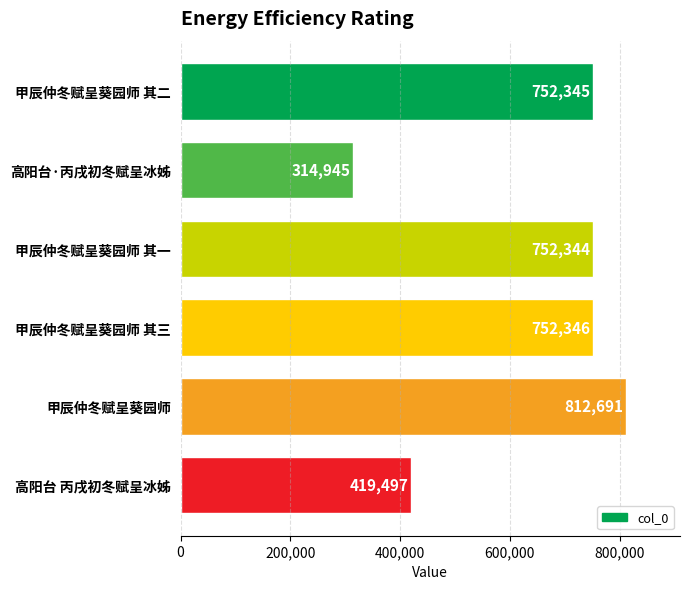

Are the bars horizontal?

Yes